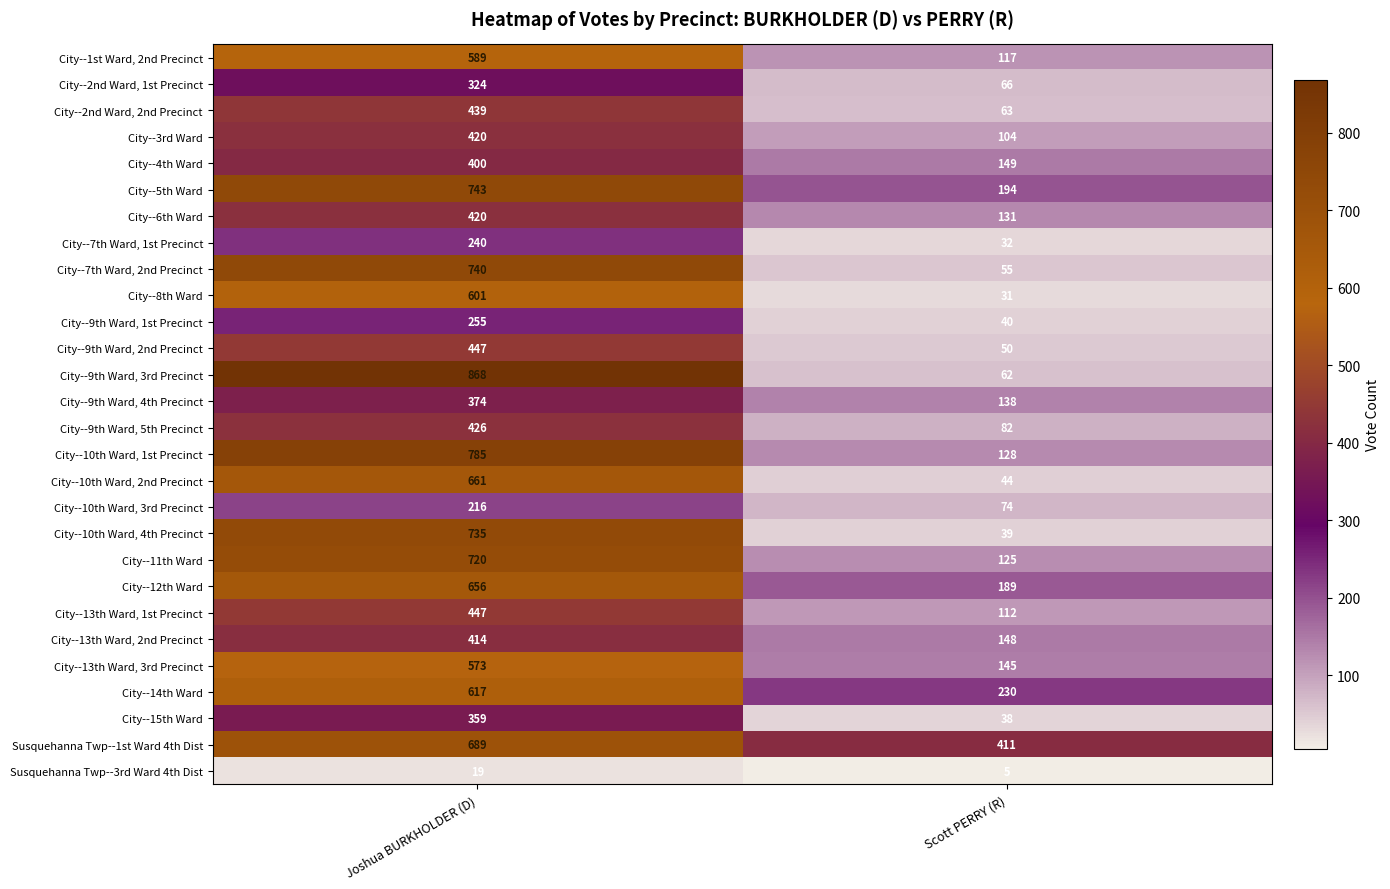

What is the total value across all series at Scott PERRY (R)?

3002